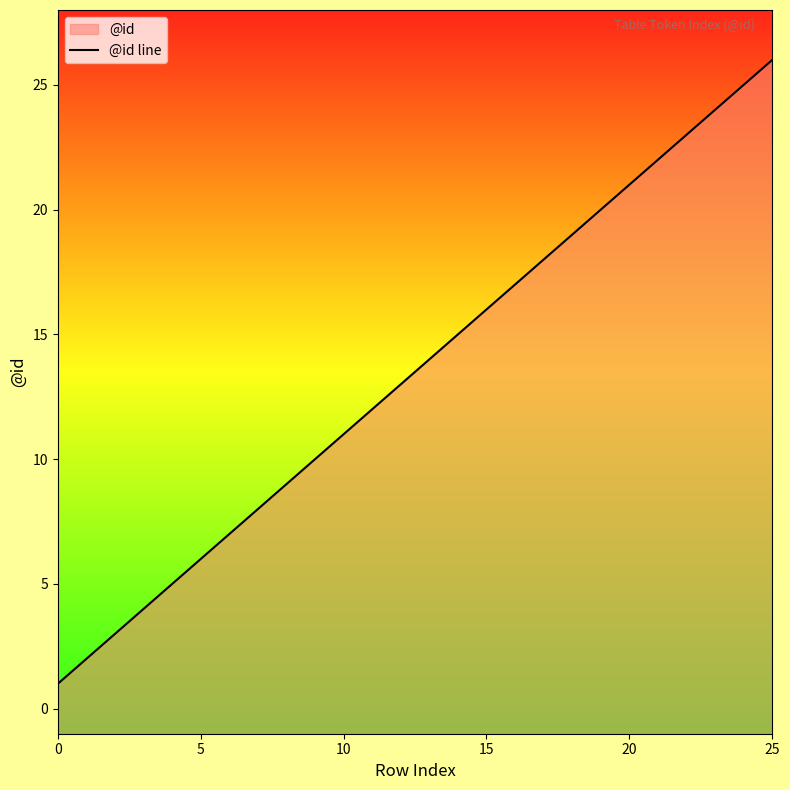

What is the maximum value shown in the chart?

26